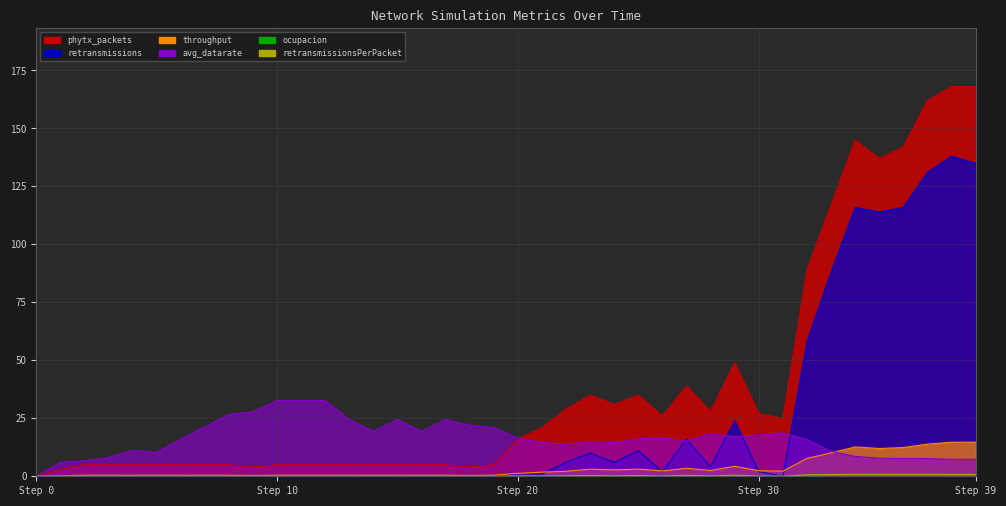

After their last crossing, which series has the higher values: throughput or avg_datarate?

throughput